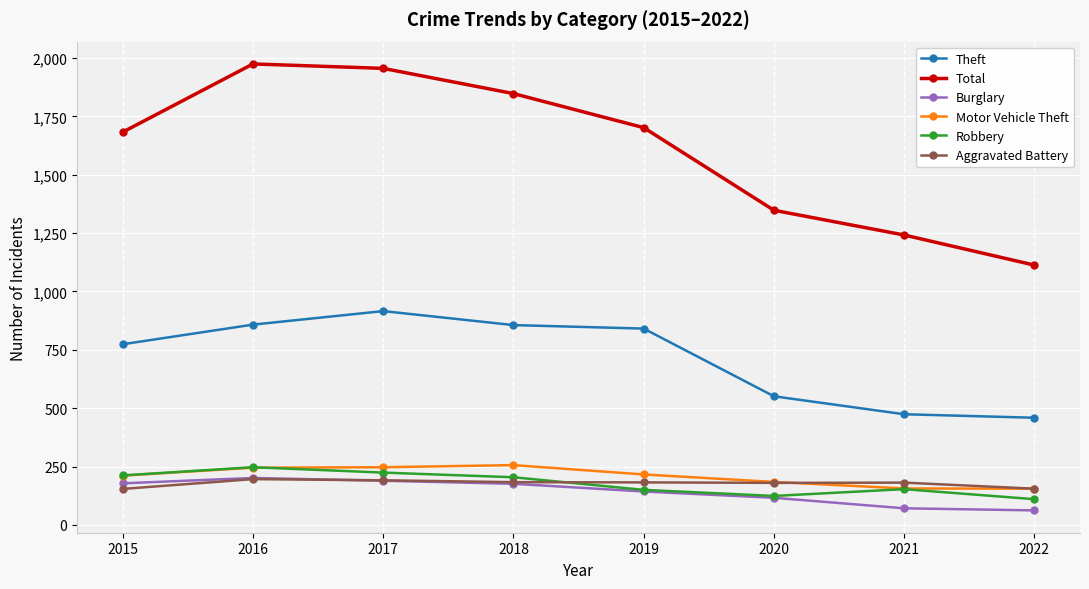

At how many categories does at least one series exceed 1646?

5